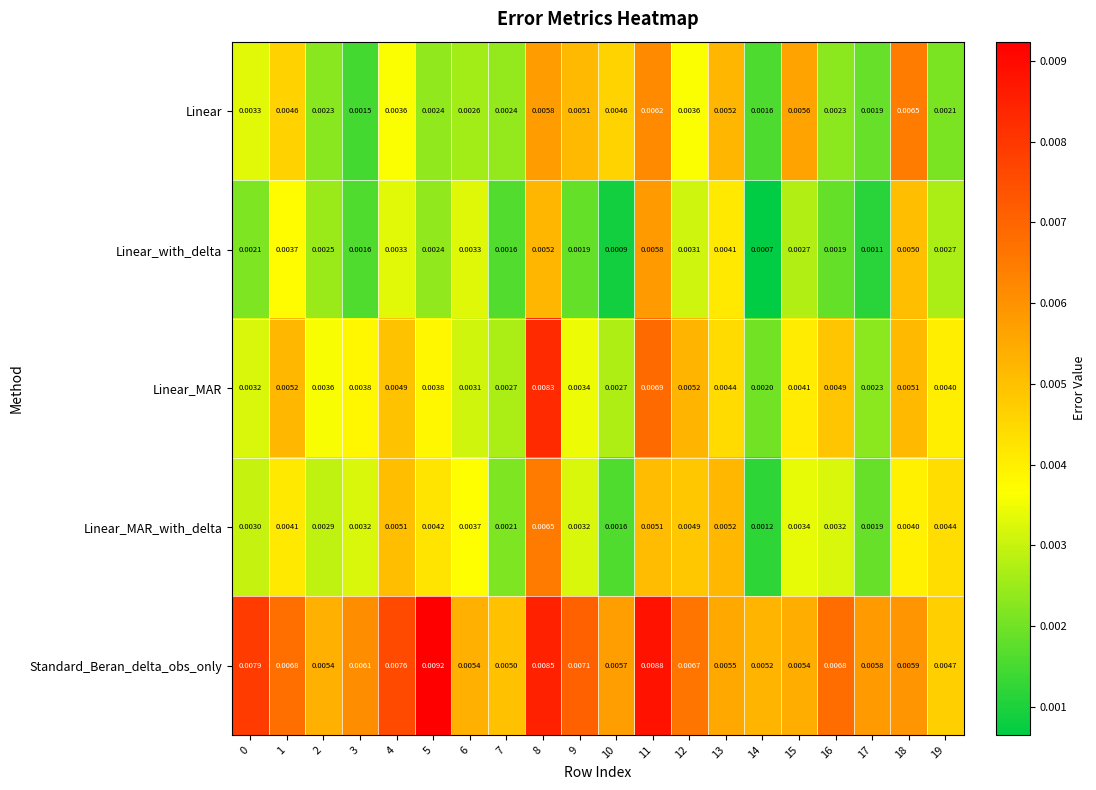

Is the value of Linear_MAR at 10 greater than the value of Linear_MAR_with_delta at 5?

No